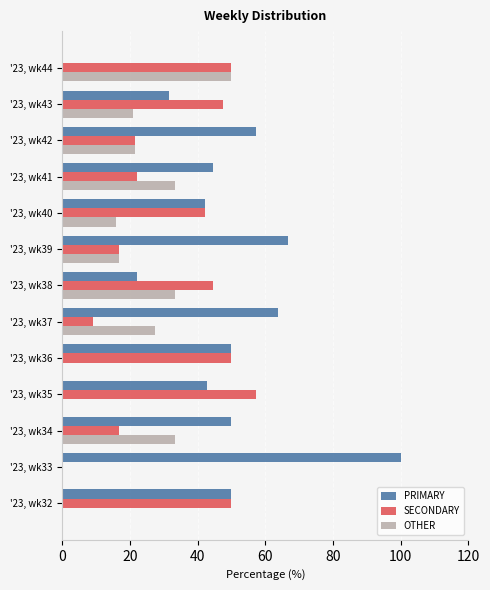

True or false: PRIMARY has a value of 44.4 at '23, wk41.

True